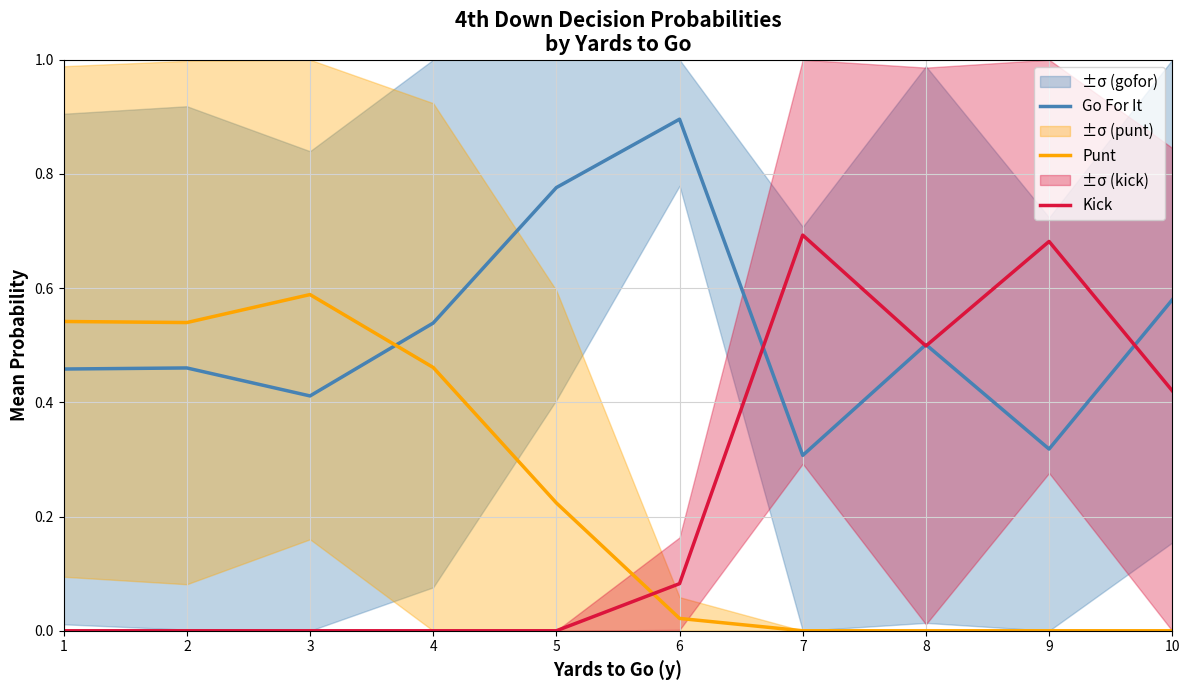

What is the difference between the highest and lowest values at 7?

0.7